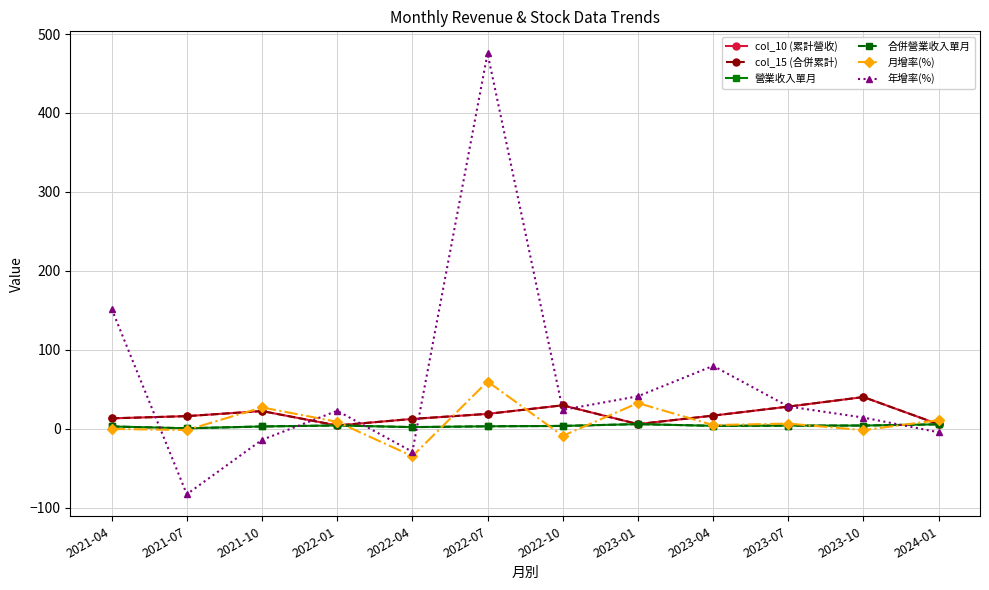

At 2022-07, list the series in order from largest to smallest.

年增率(%), 月增率(%), col_10 (累計營收), col_15 (合併累計), 營業收入單月, 合併營業收入單月